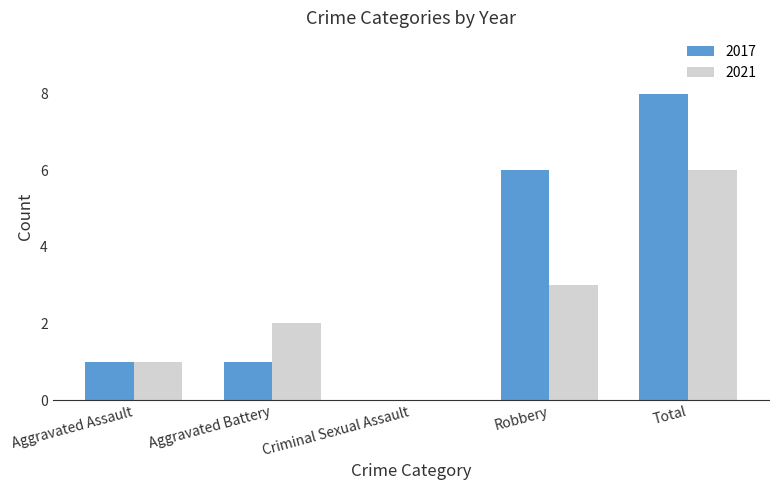

True or false: 2021 has a value of 3 at Robbery.

True